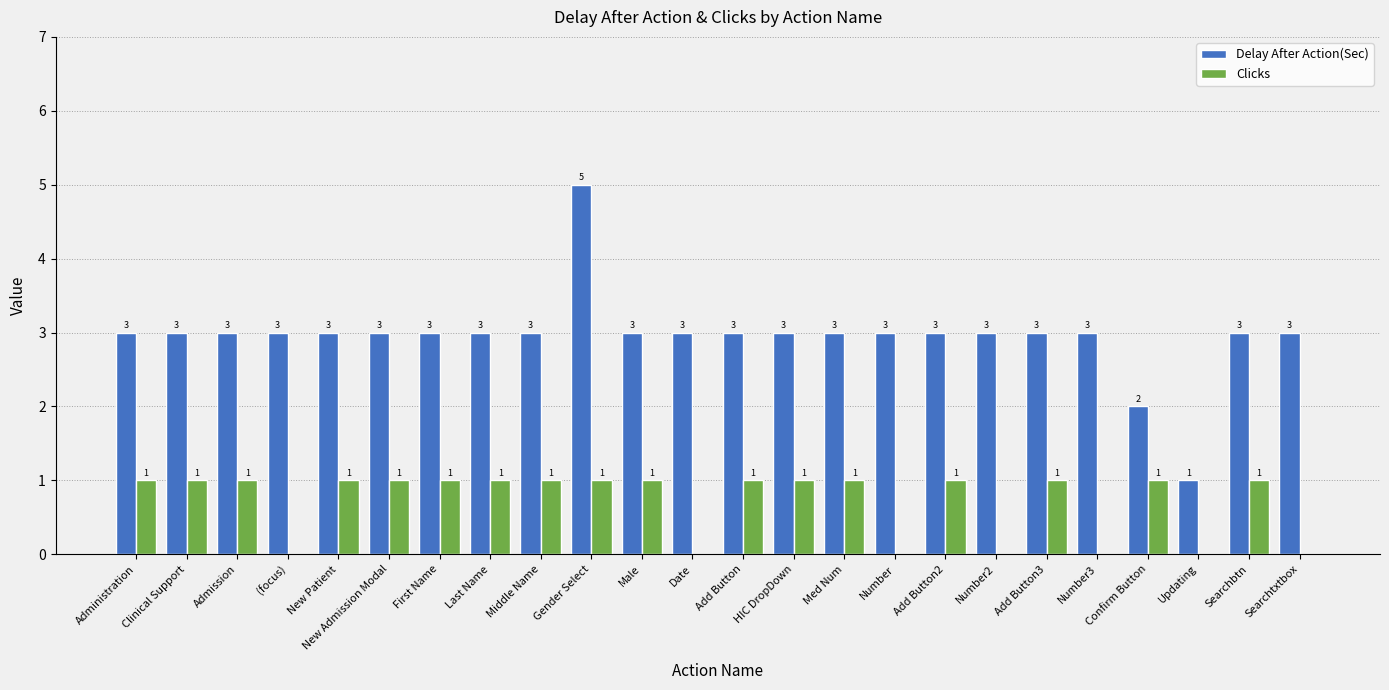

What value does the Delay After Action(Sec) series have at Searchbtn?

3